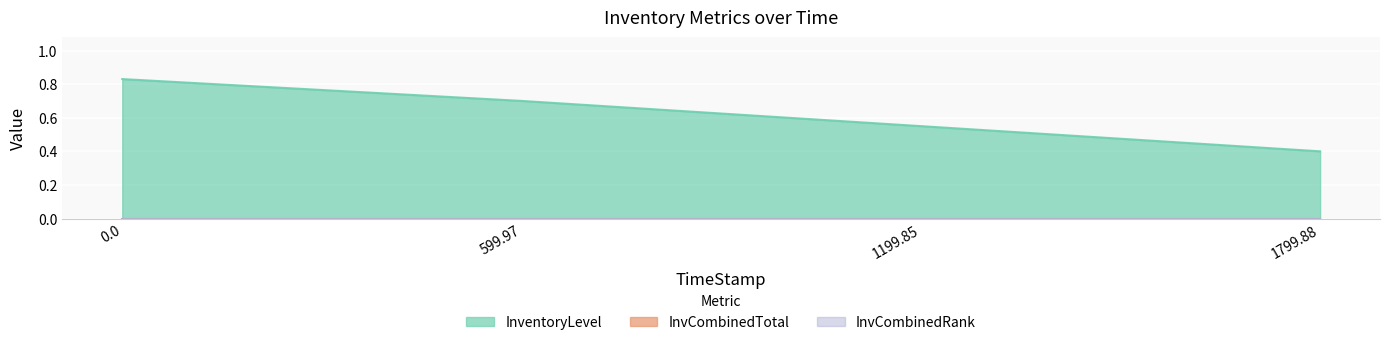

What is the spread (max minus min) of values at 1199.85?

0.6